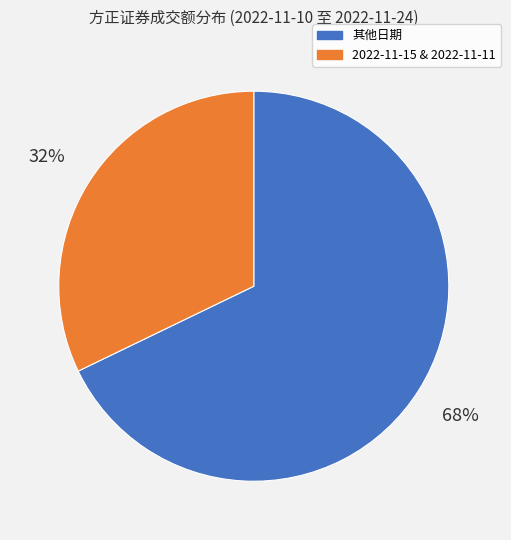

Between 其他日期 and 2022-11-15 & 2022-11-11, which is larger?

其他日期